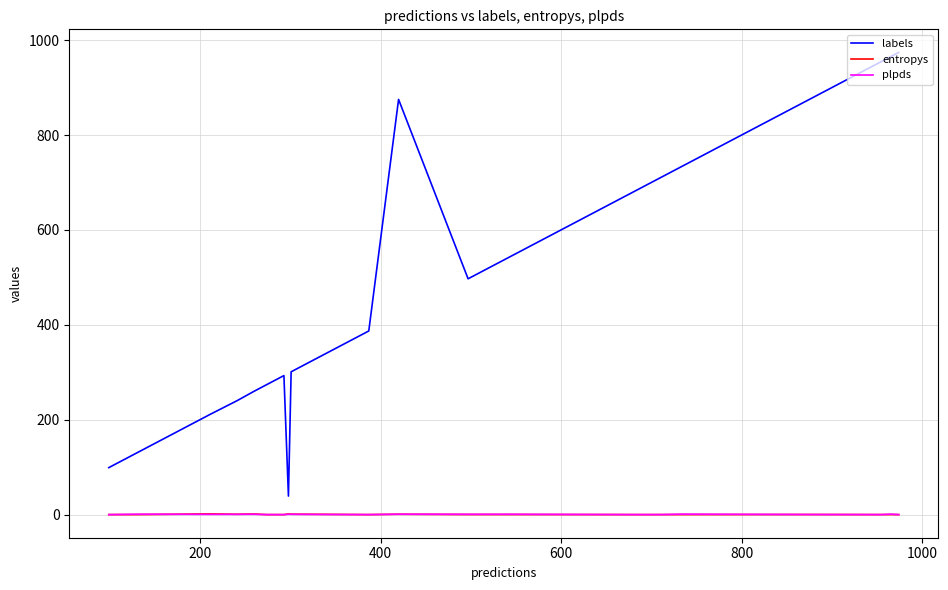

At how many categories does at least one series exceed 612?

8